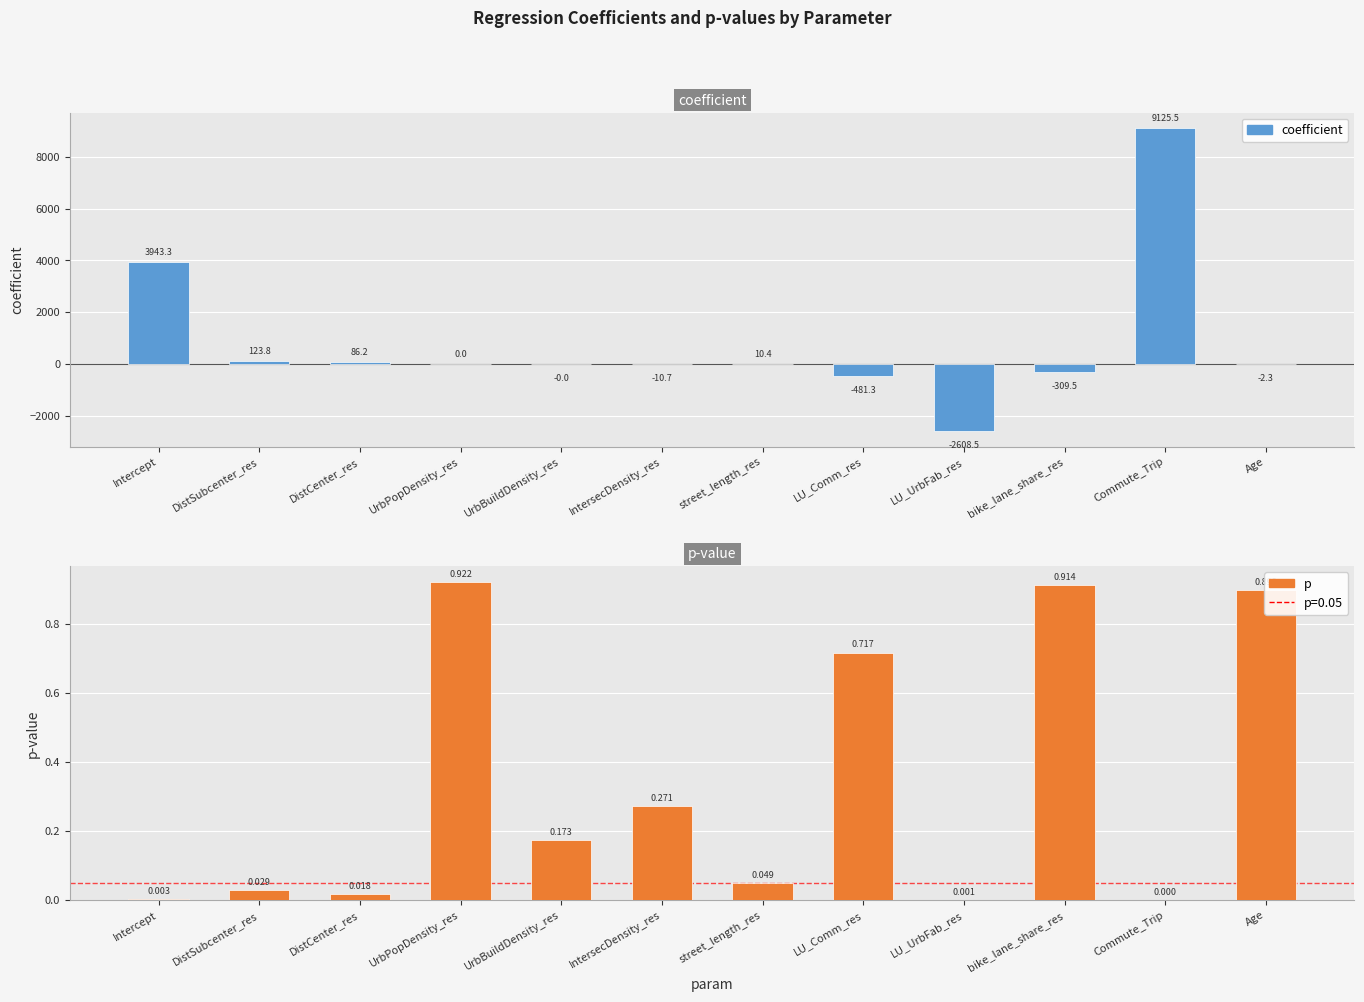

Reading right to left, what are all the values shown in this chart?

coefficient: Age=-2.3	Commute_Trip=9125.5	bike_lane_share_res=-309.5	LU_UrbFab_res=-2608.5	LU_Comm_res=-481.3	street_length_res=10.4	IntersecDensity_res=-10.7	UrbBuildDensity_res=-0.0	UrbPopDensity_res=0.0	DistCenter_res=86.2	DistSubcenter_res=123.8	Intercept=3943.3
p: Age=0.9	Commute_Trip=0.0	bike_lane_share_res=0.9	LU_UrbFab_res=0.0	LU_Comm_res=0.7	street_length_res=0.0	IntersecDensity_res=0.3	UrbBuildDensity_res=0.2	UrbPopDensity_res=0.9	DistCenter_res=0.0	DistSubcenter_res=0.0	Intercept=0.0